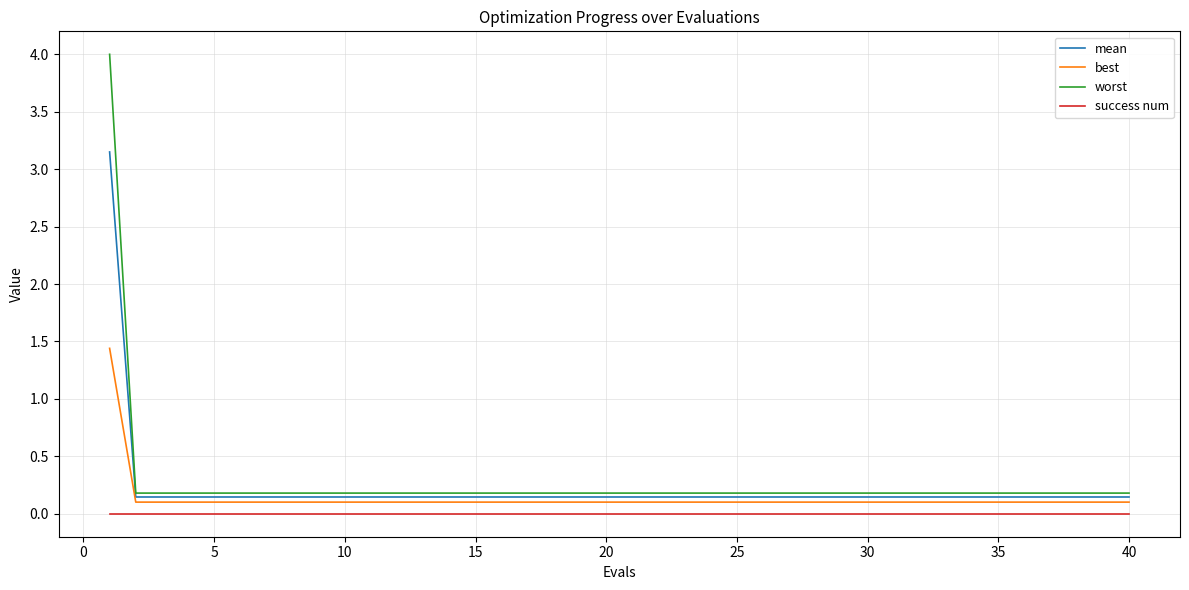

Which series has the largest range (max minus min)?

worst